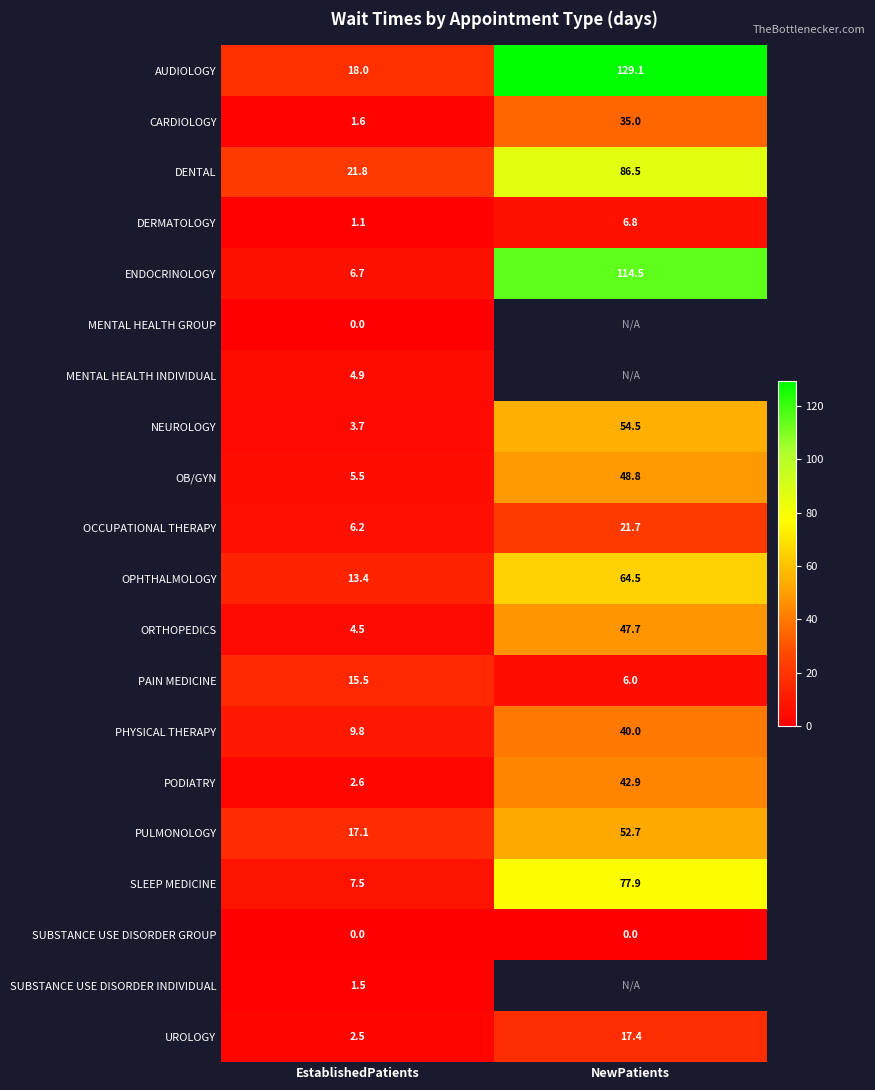

What is the total value across all series at EstablishedPatients?

143.9